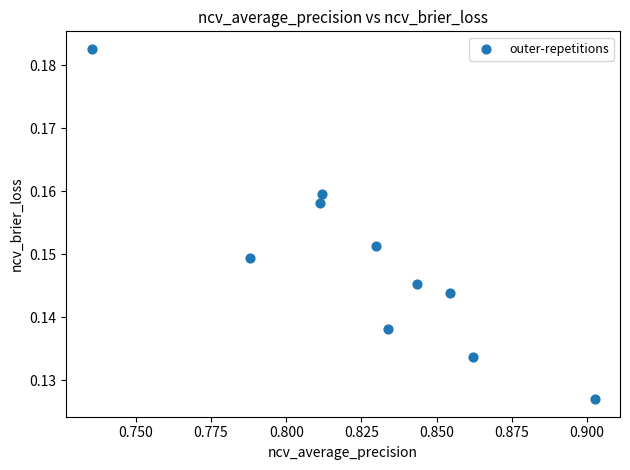

What is the average X value?

0.8